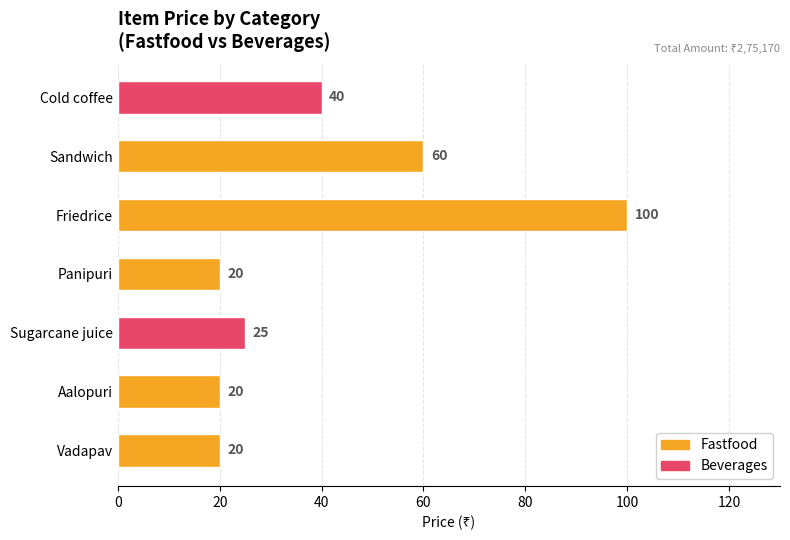

What is the change in value from Aalopuri to Sugarcane juice?

+5